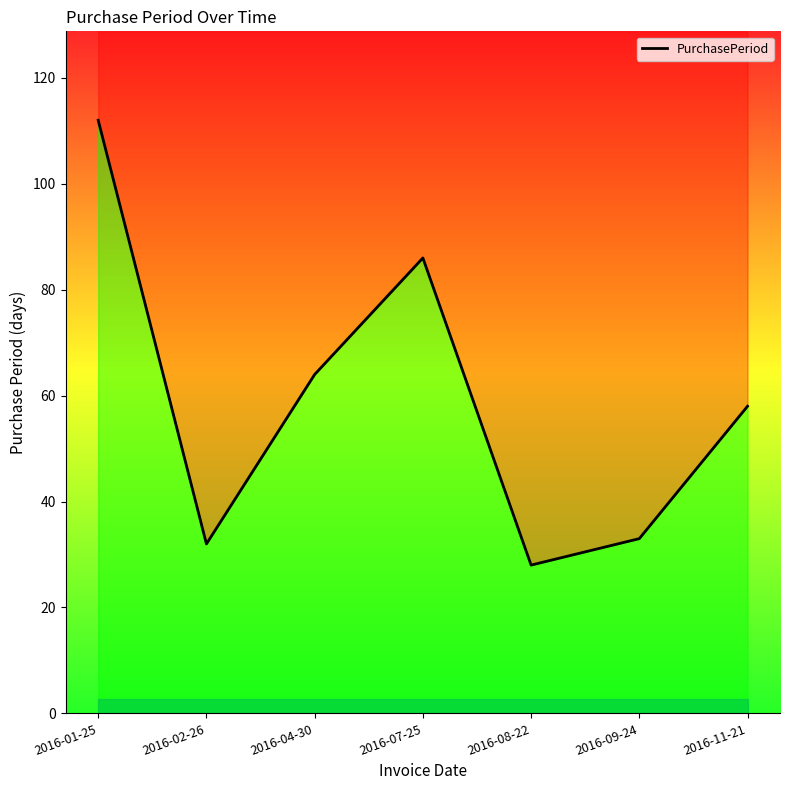

Reading left to right, extract all data points from this chart.

112	32	64	86	28	33	58